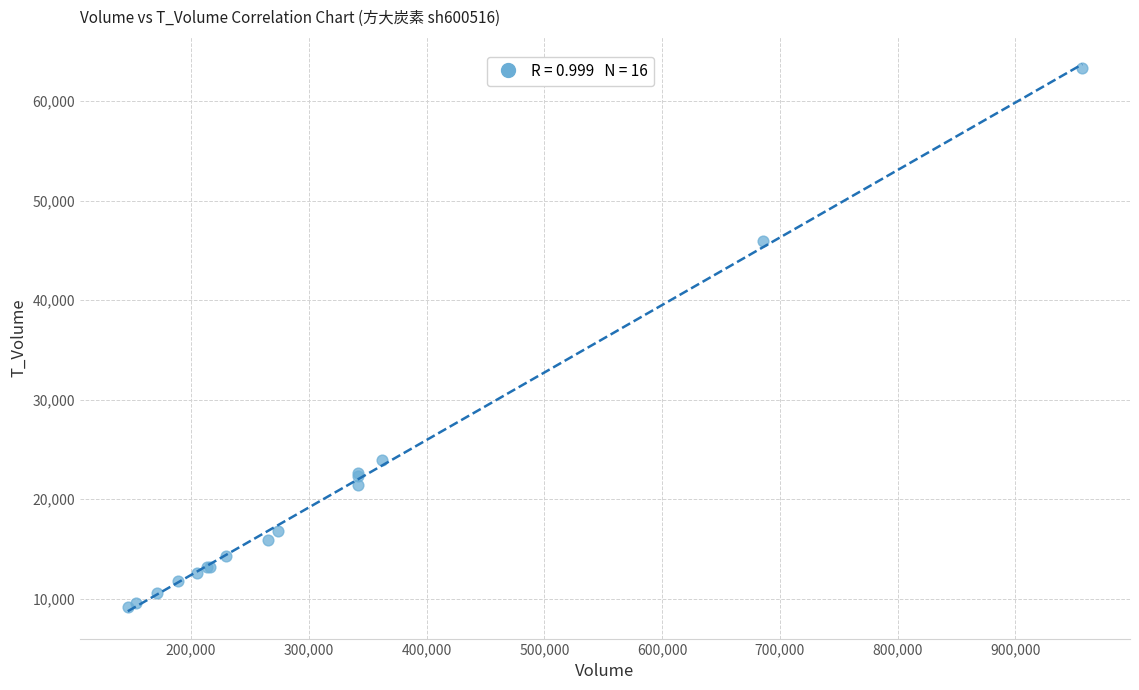

What Y value in the scatter plot is closest to 36258?

45922